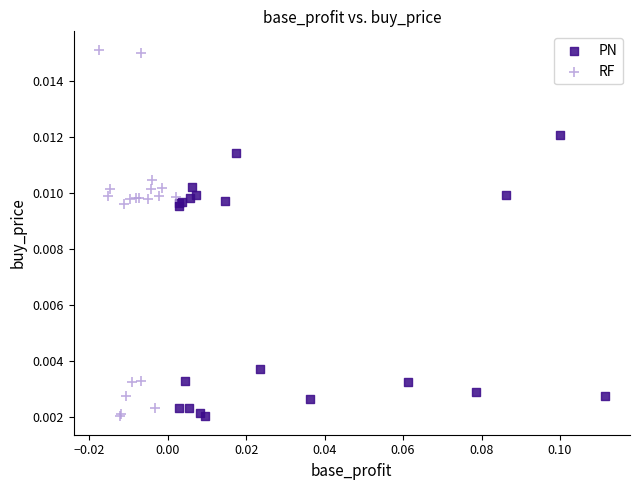

Which series reaches the maximum Y coordinate?

RF